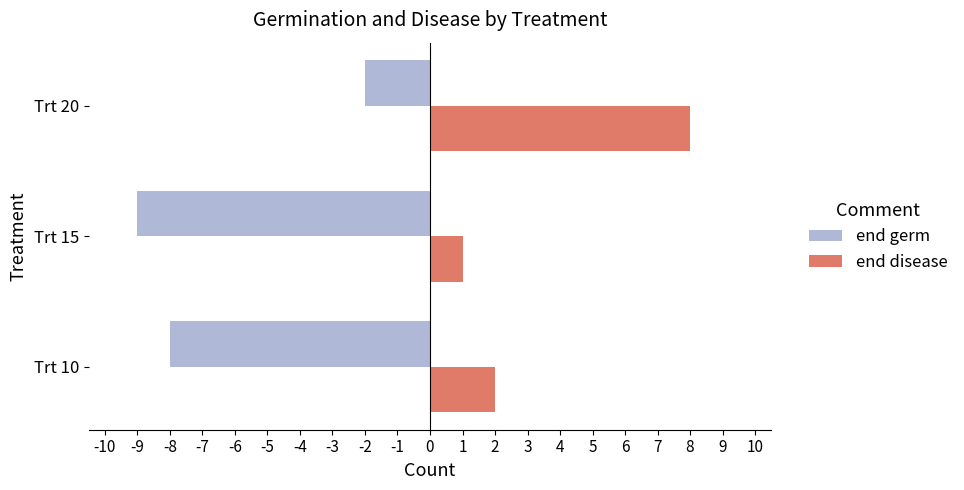

What is the maximum value shown in the chart?

8